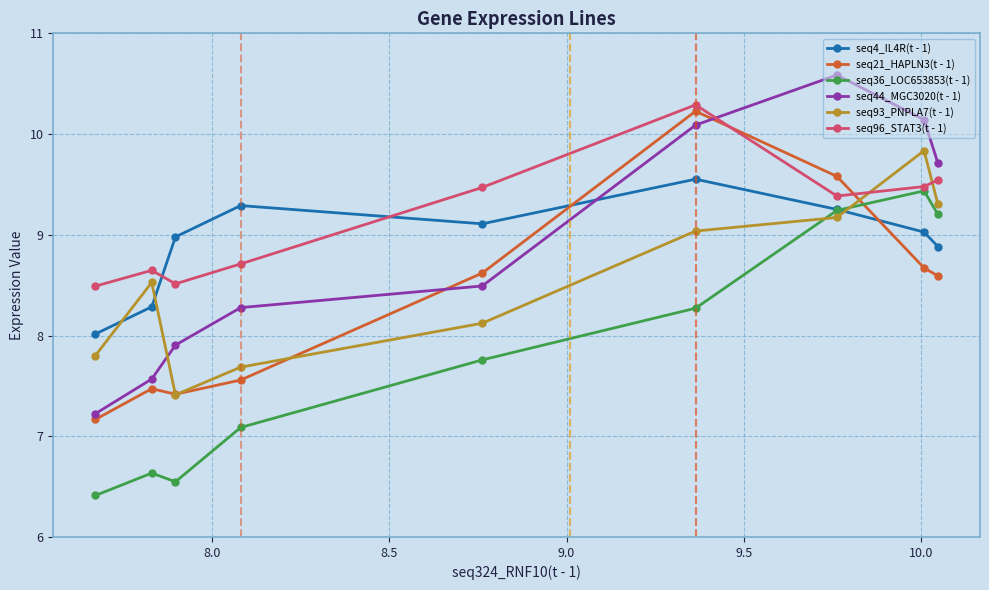

Reading left to right, list all the values displayed in this chart.

seq4_IL4R(t - 1): 8.0	8.3	9.0	9.3	9.1	9.6	9.3	9.0	8.9
seq21_HAPLN3(t - 1): 7.2	7.5	7.4	7.6	8.6	10.2	9.6	8.7	8.6
seq36_LOC653853(t - 1): 6.4	6.6	6.5	7.1	7.8	8.3	9.2	9.4	9.2
seq44_MGC3020(t - 1): 7.2	7.6	7.9	8.3	8.5	10.1	10.6	10.1	9.7
seq93_PNPLA7(t - 1): 7.8	8.5	7.4	7.7	8.1	9.0	9.2	9.8	9.3
seq96_STAT3(t - 1): 8.5	8.6	8.5	8.7	9.5	10.3	9.4	9.5	9.5